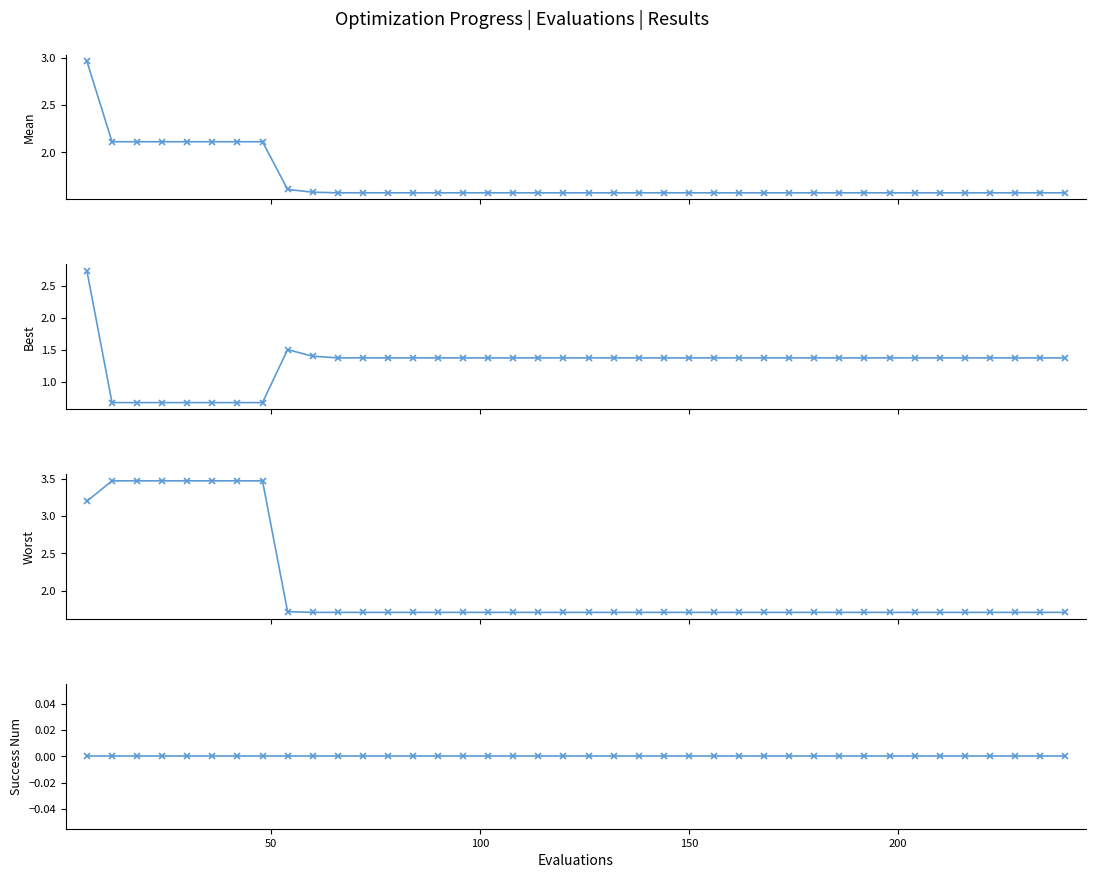

Does the chart have visible grid lines?

No